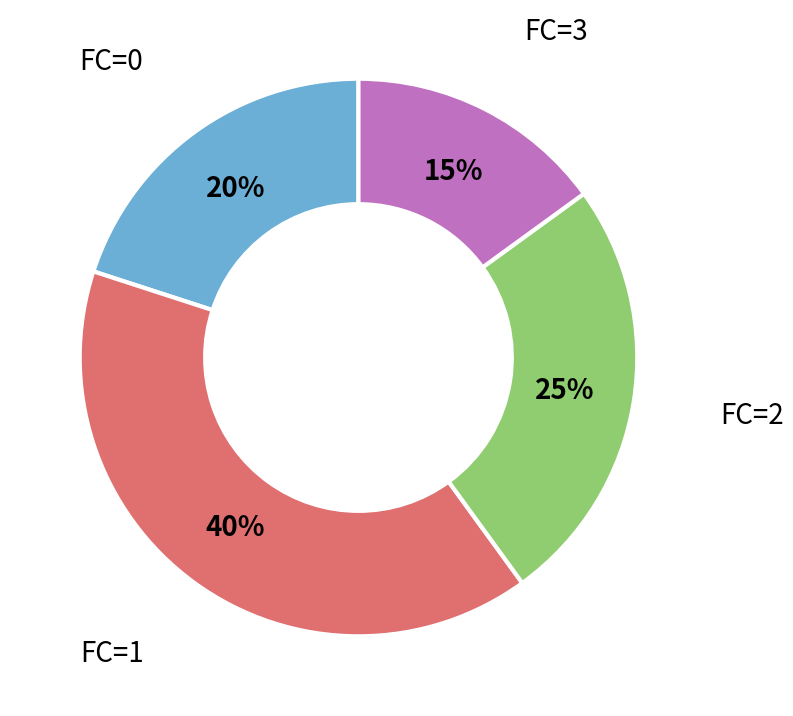

What is the smallest slice in the pie chart?

FC=3